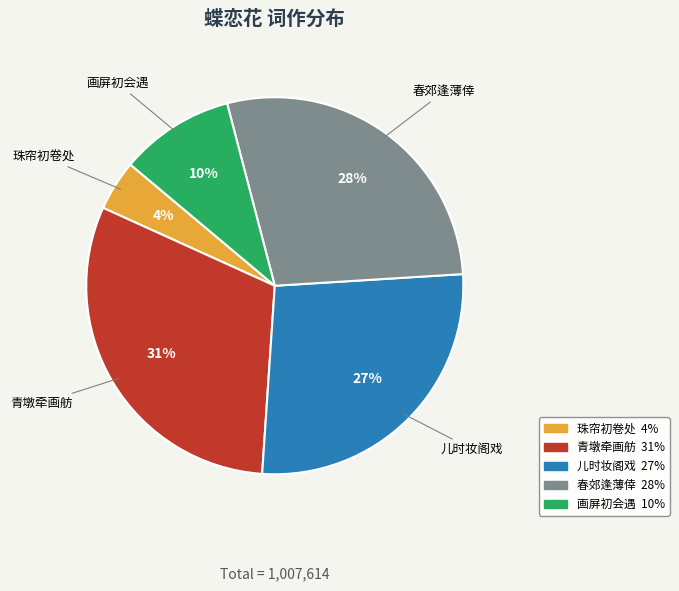

Is there a majority slice in this chart?

No